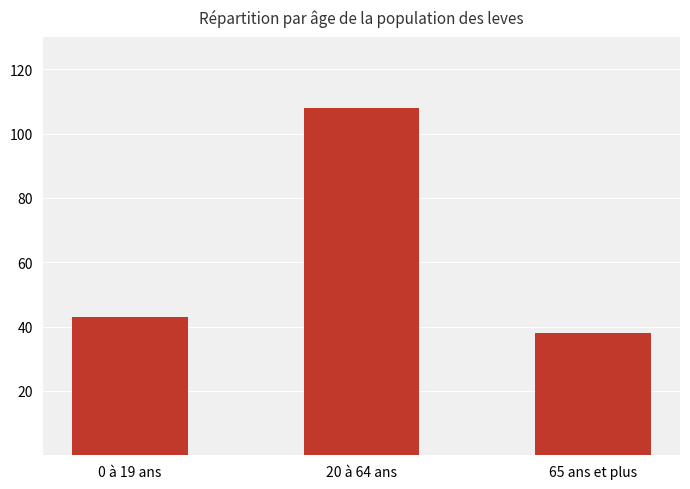

How many series are shown in this chart?

1